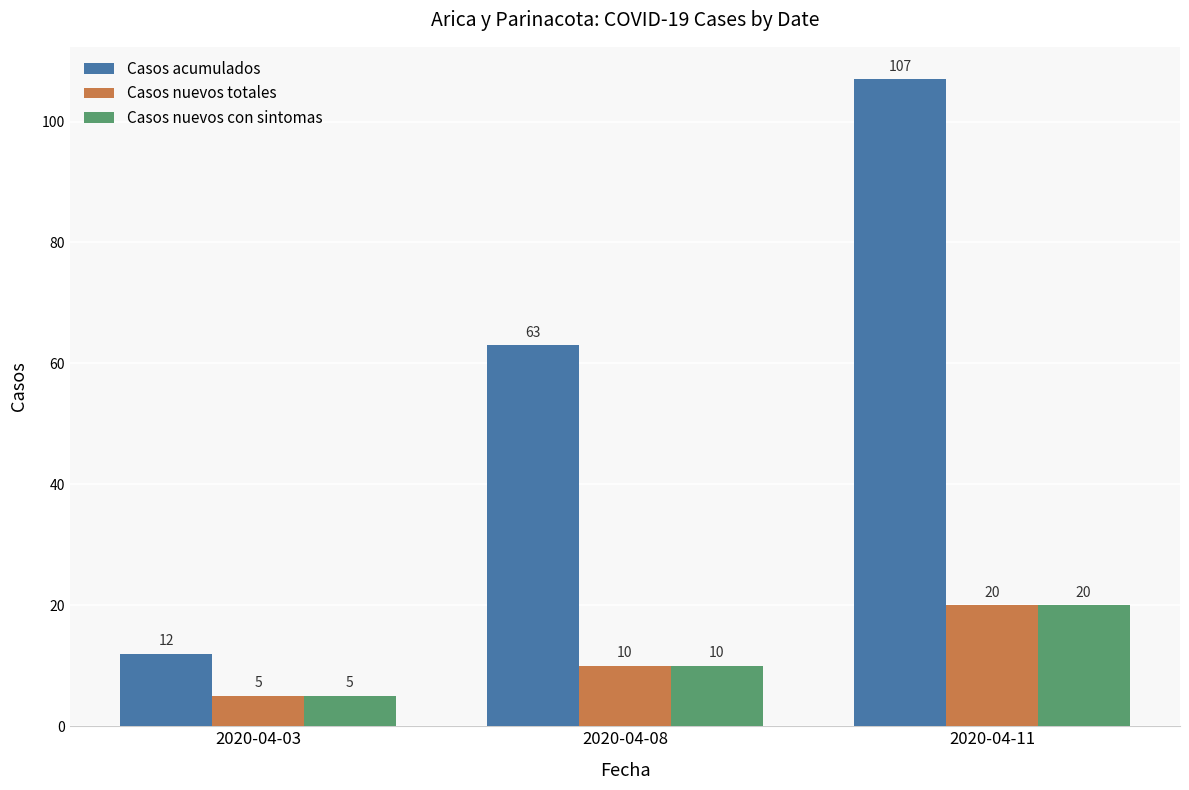

What is the value of the Casos nuevos con sintomas bar at the 1st from the left?

5